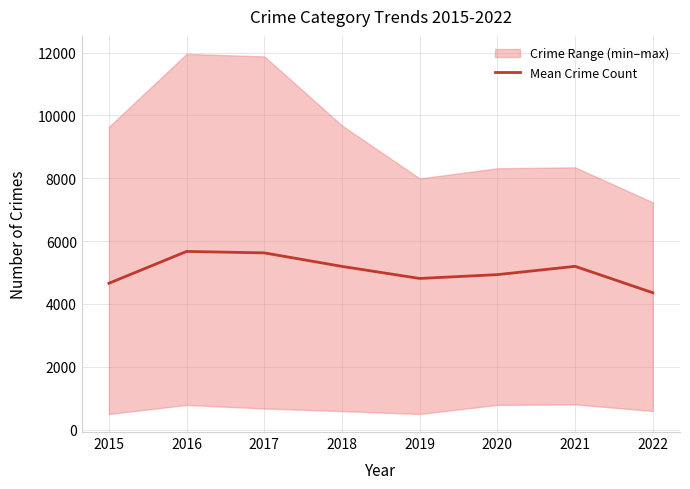

How many points are lower than both their immediate neighbors (excluding endpoints)?

1